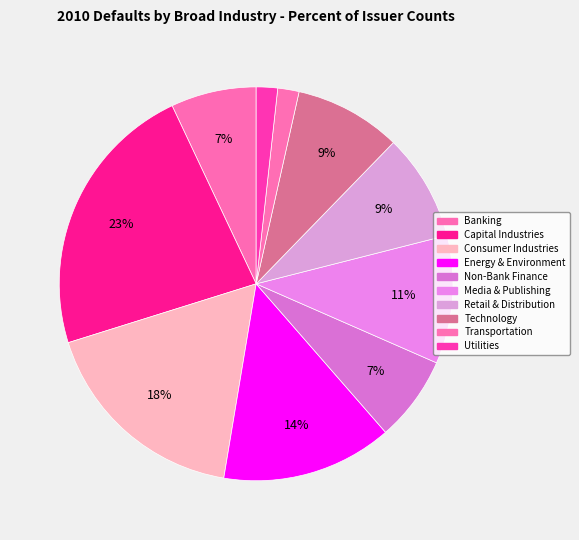

Is the sum of Energy & Environment and Transportation greater than half?

No